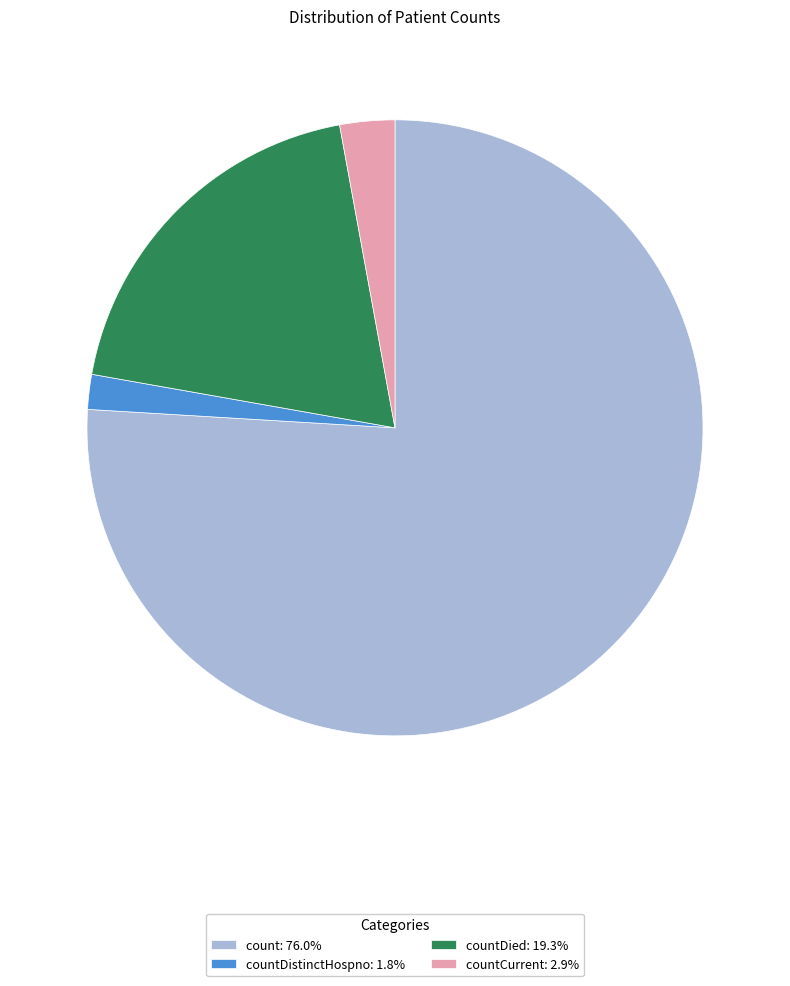

Is the sum of countCurrent: 2.9% and countDistinctHospno: 1.8% greater than half?

No